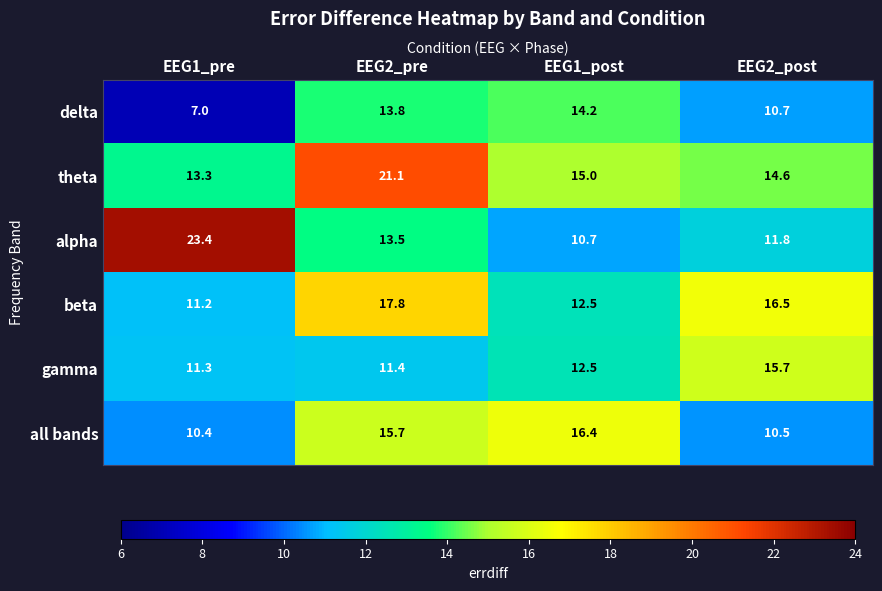

Which series has the largest range (max minus min)?

alpha